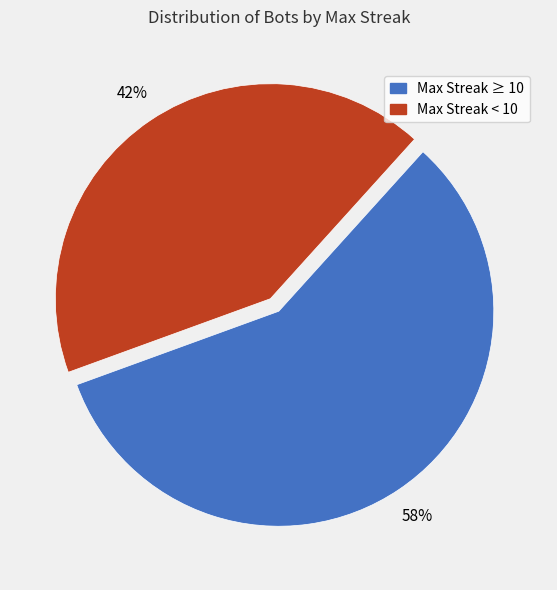

To the nearest percent, what is the average slice percentage?

50%